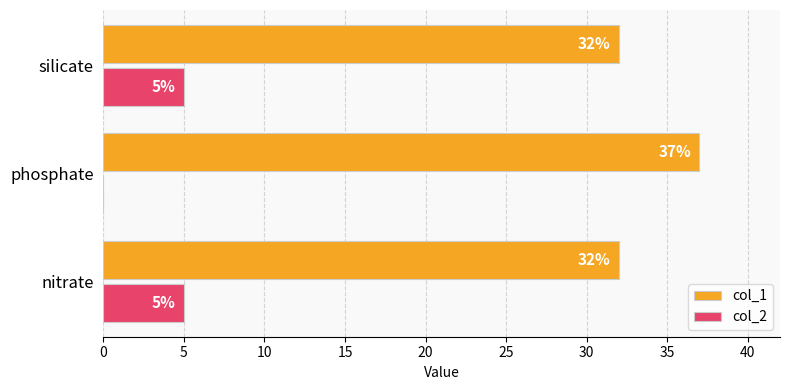

Which series has the largest total across all categories?

col_1